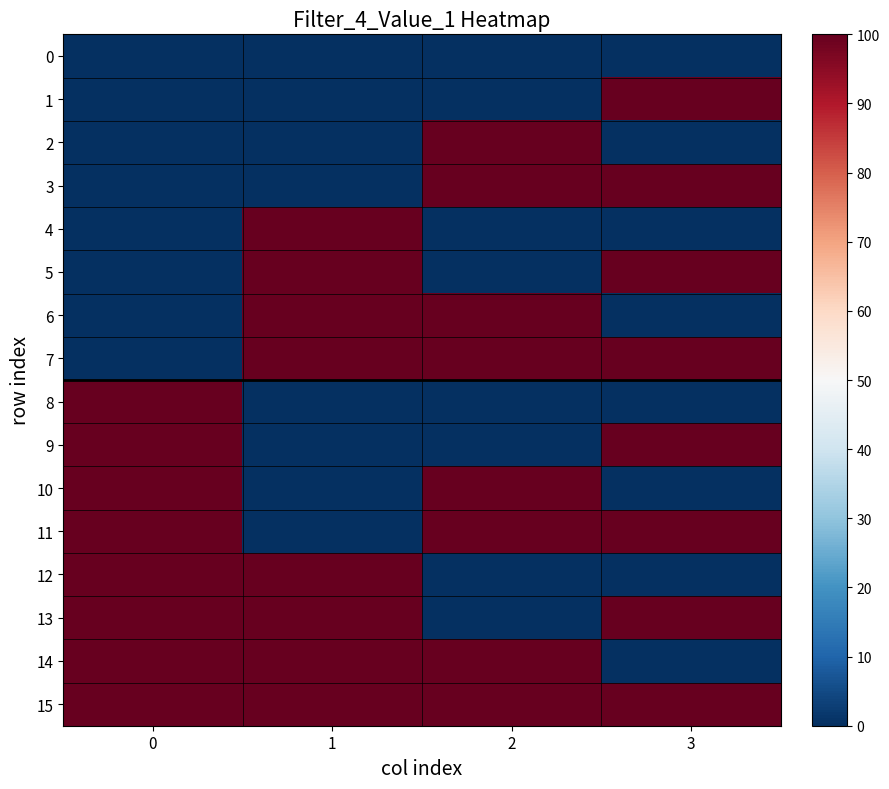

Reading left to right, extract all data points from this chart.

0: 0=0	1=0	2=0	3=0
1: 0=0	1=0	2=0	3=100
2: 0=0	1=0	2=100	3=0
3: 0=0	1=0	2=100	3=100
4: 0=0	1=100	2=0	3=0
5: 0=0	1=100	2=0	3=100
6: 0=0	1=100	2=100	3=0
7: 0=0	1=100	2=100	3=100
8: 0=100	1=0	2=0	3=0
9: 0=100	1=0	2=0	3=100
10: 0=100	1=0	2=100	3=0
11: 0=100	1=0	2=100	3=100
12: 0=100	1=100	2=0	3=0
13: 0=100	1=100	2=0	3=100
14: 0=100	1=100	2=100	3=0
15: 0=100	1=100	2=100	3=100